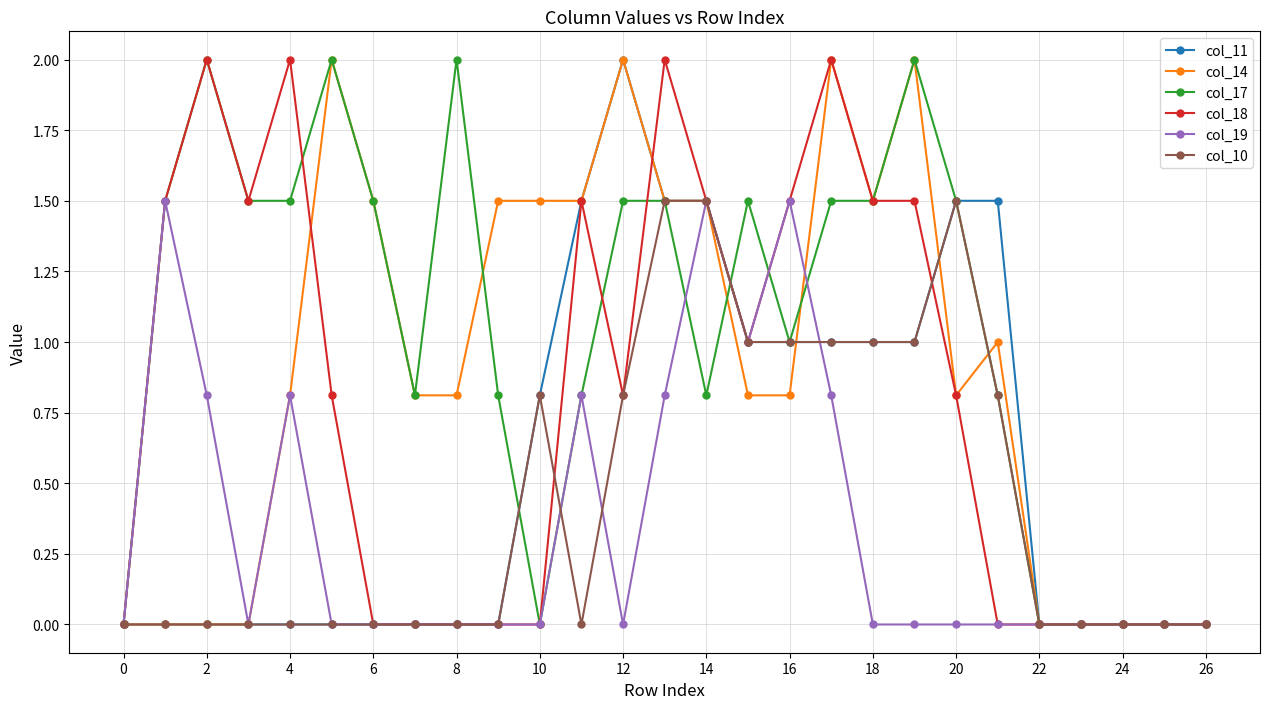

Count the number of data series in this chart.

6